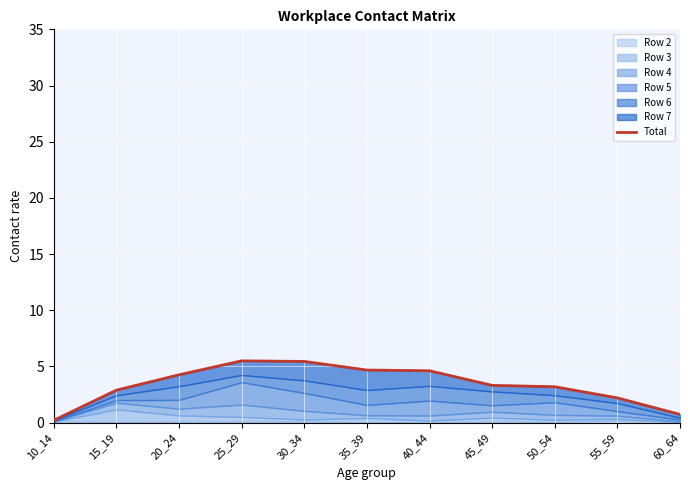

What is the average value?

3.4